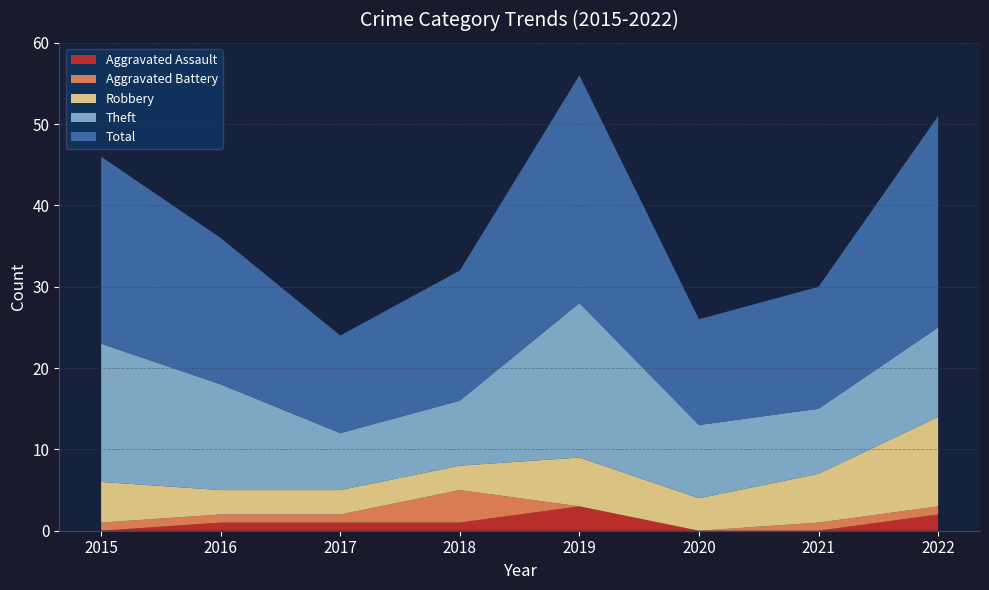

Reading left to right, list all the values displayed in this chart.

Aggravated Assault: 0	1	1	1	3	0	0	2
Aggravated Battery: 1	1	1	4	0	0	1	1
Robbery: 5	3	3	3	6	4	6	11
Theft: 17	13	7	8	19	9	8	11
Total: 23	18	12	16	28	13	15	26